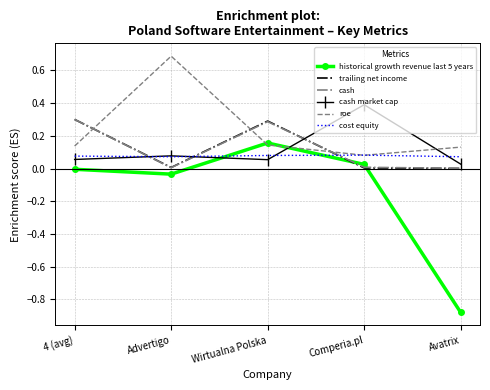

What is the maximum value for roe?

0.7